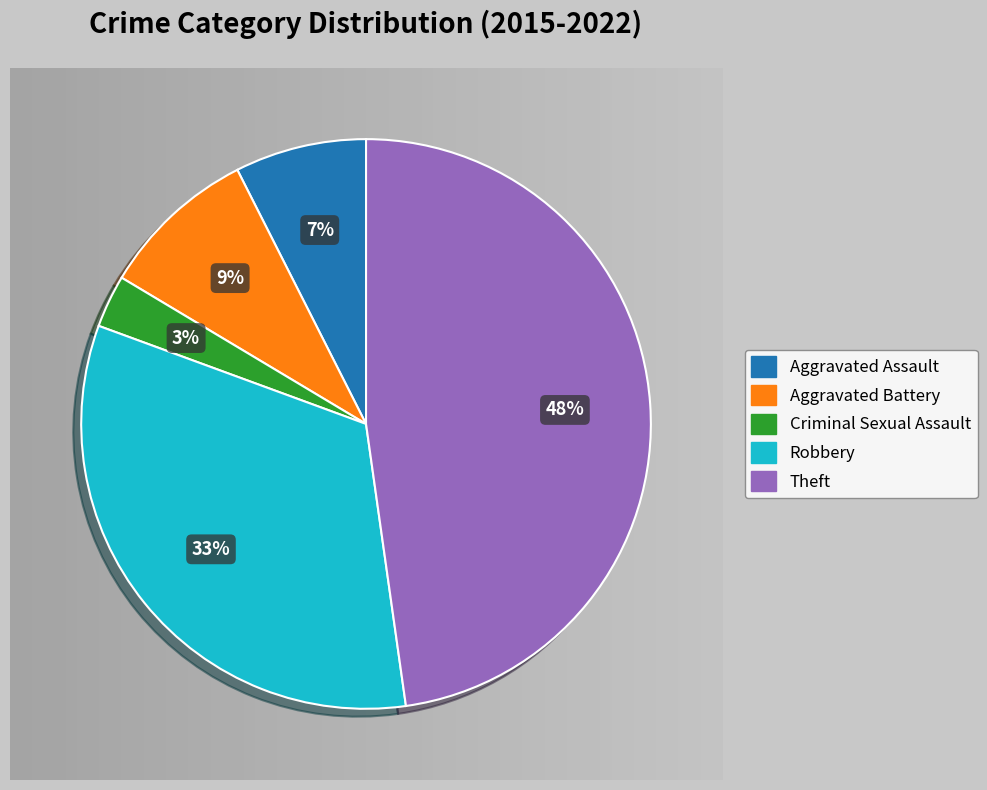

Is the sum of Robbery and Theft greater than half?

Yes